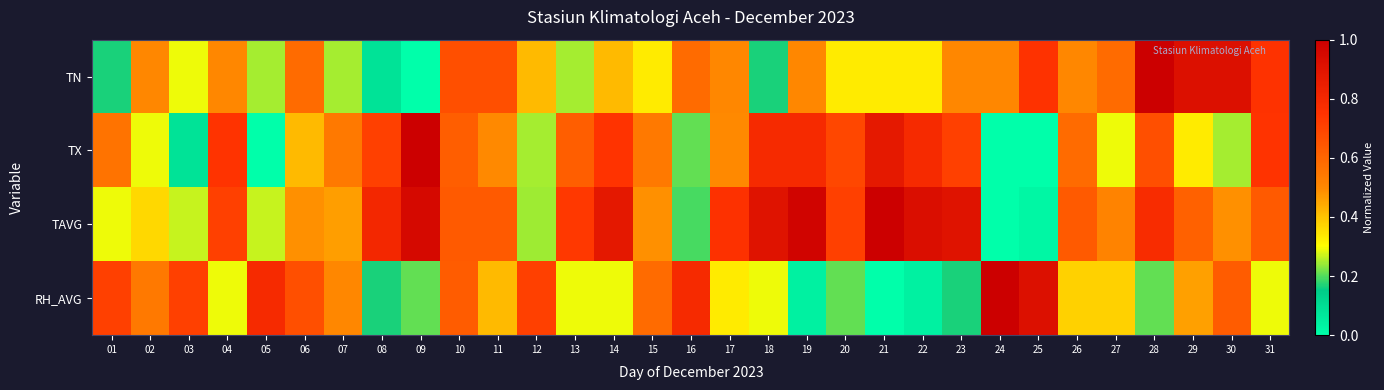

Which series changed the most between 01 and 28?

TN